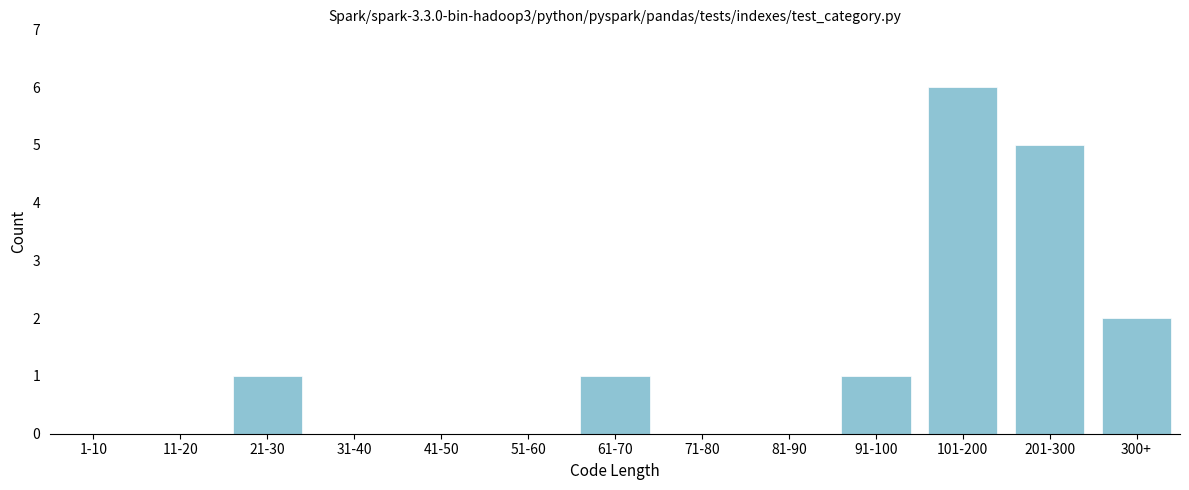

Reading right to left, extract all data points from this chart.

300+=2	201-300=5	101-200=6	91-100=1	81-90=0	71-80=0	61-70=1	51-60=0	41-50=0	31-40=0	21-30=1	11-20=0	1-10=0